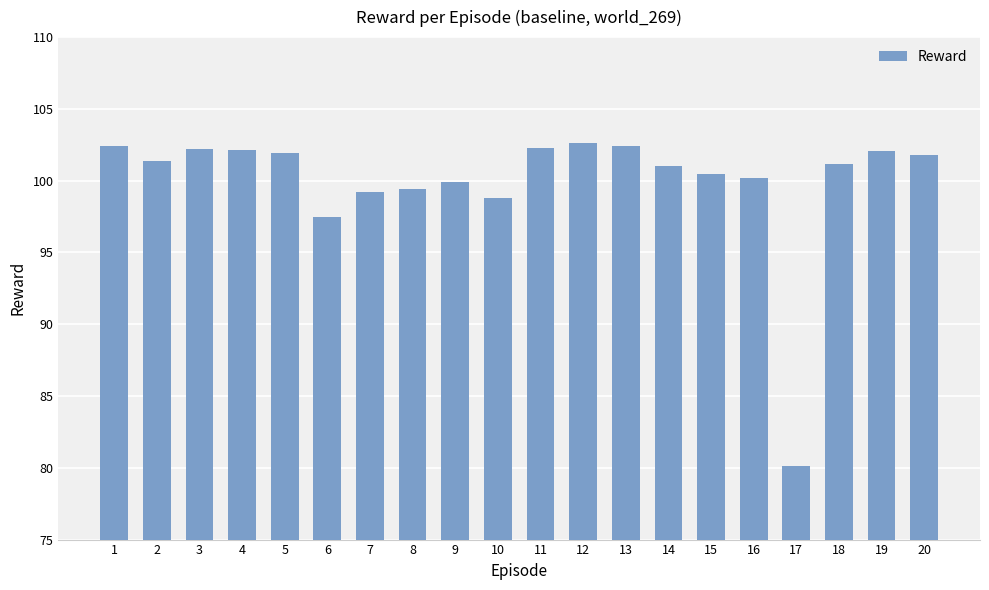

What is the sum of all values?

1999.1